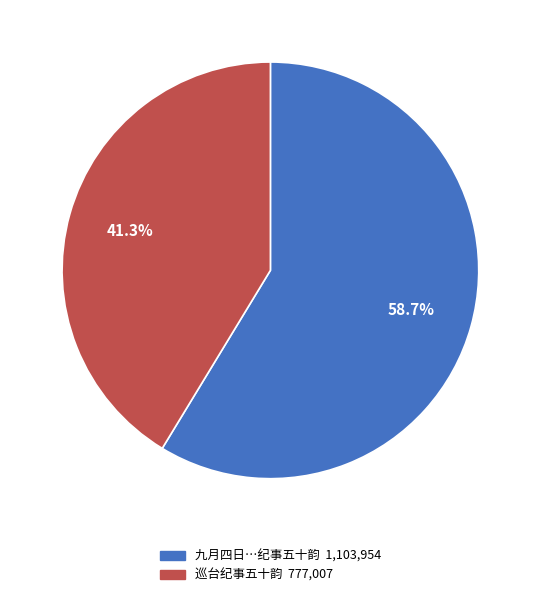

Does any single category account for the majority?

Yes